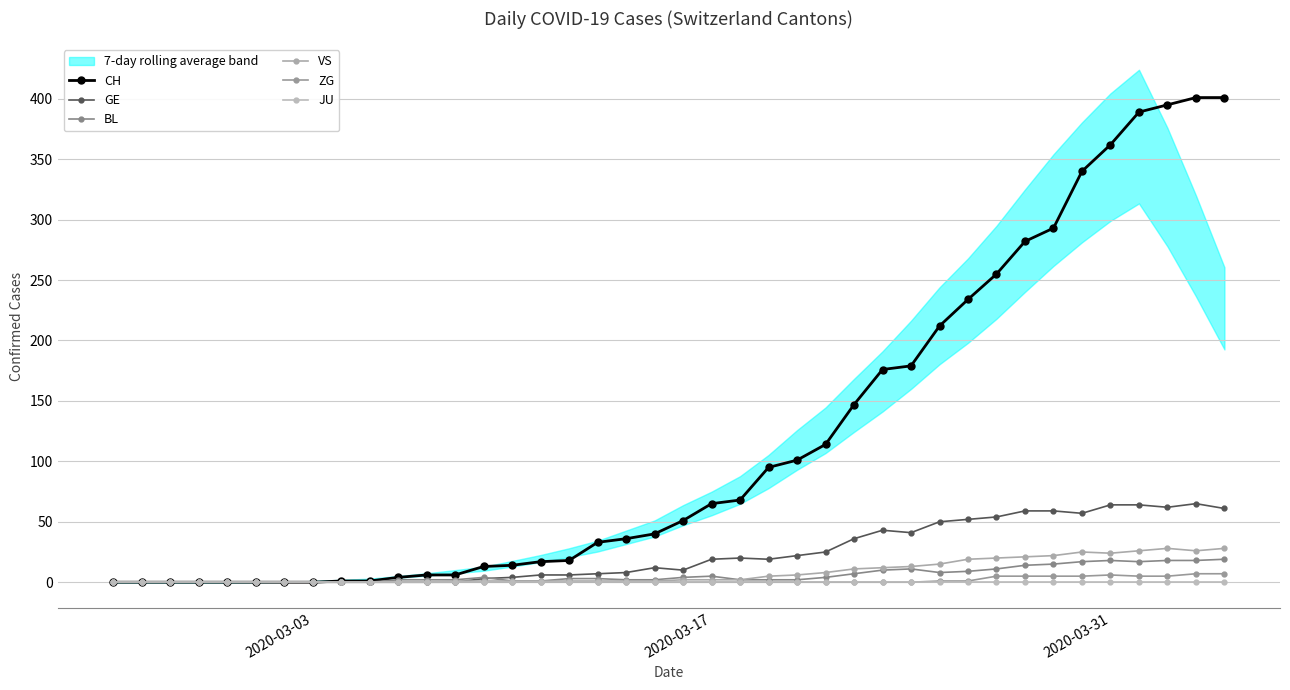

What are all the series names shown in the legend?

CH, GE, BL, VS, ZG, JU